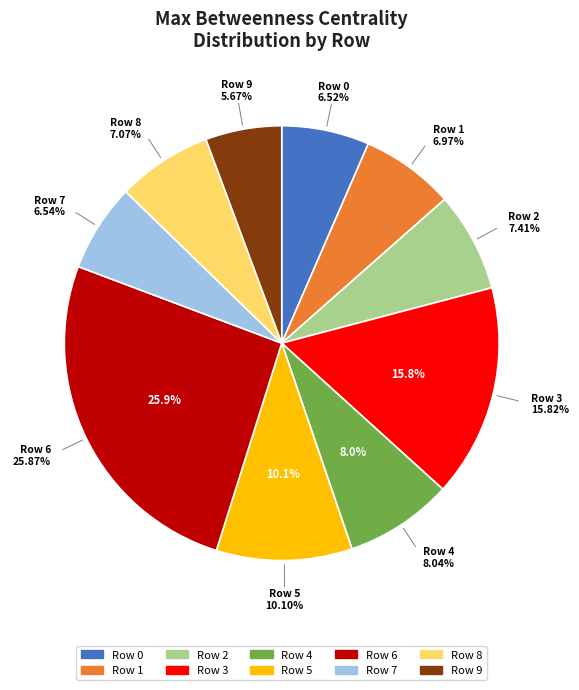

Which category has the biggest portion of the pie?

Row 6